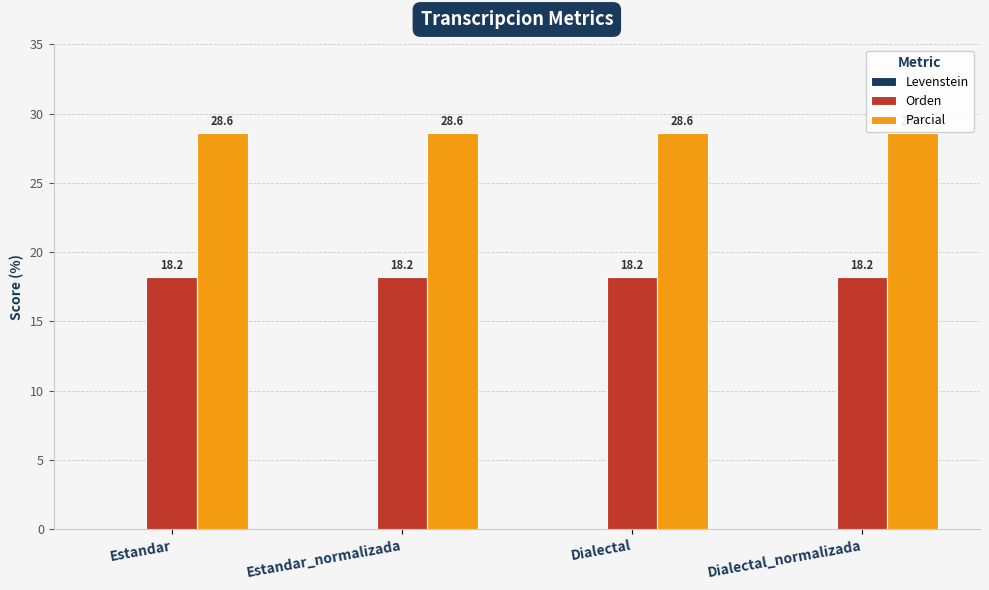

What is the difference between the highest and lowest values at Estandar?

10.4